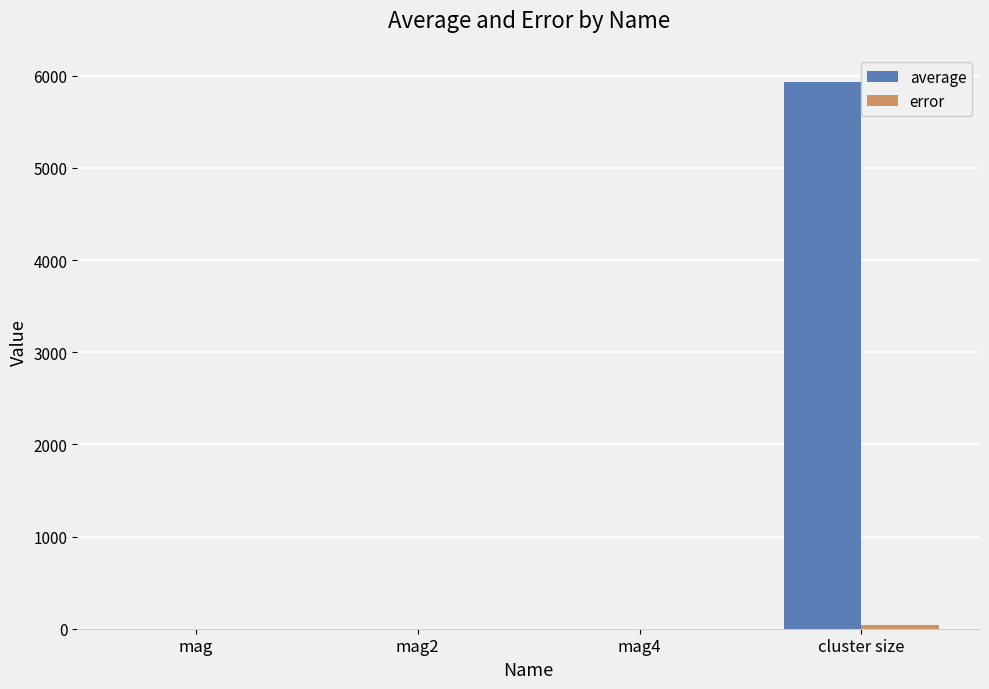

What is the maximum value shown in the chart?

5932.1